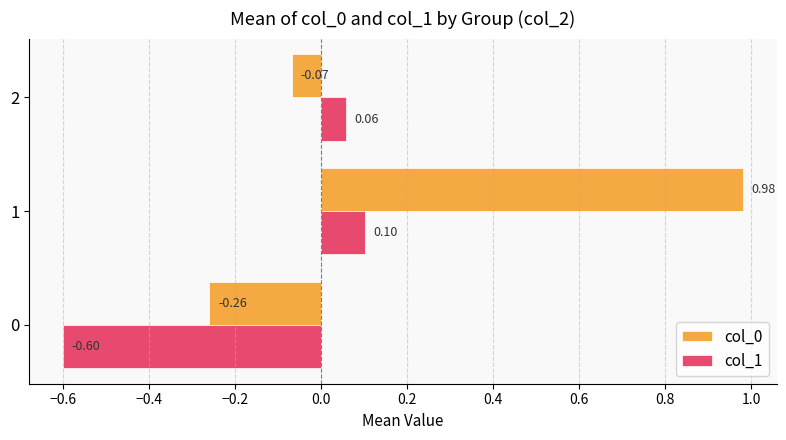

Between 0 and 2, which series saw the biggest shift?

col_1